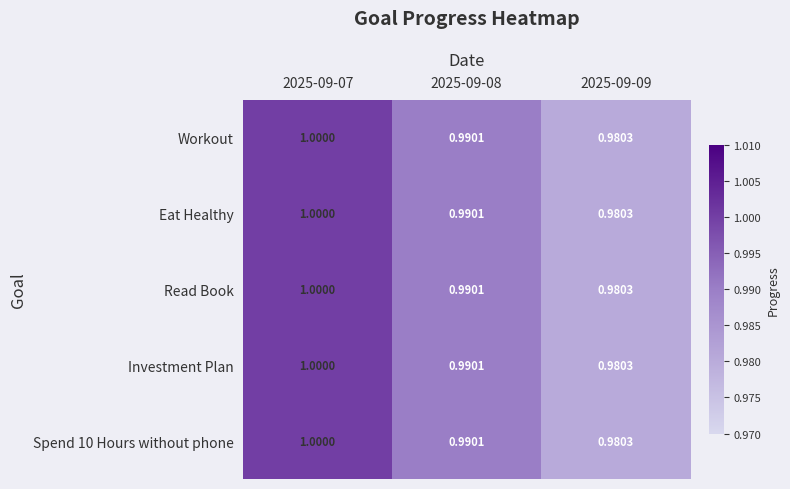

What is the total value across all series at 2025-09-08?

5.0